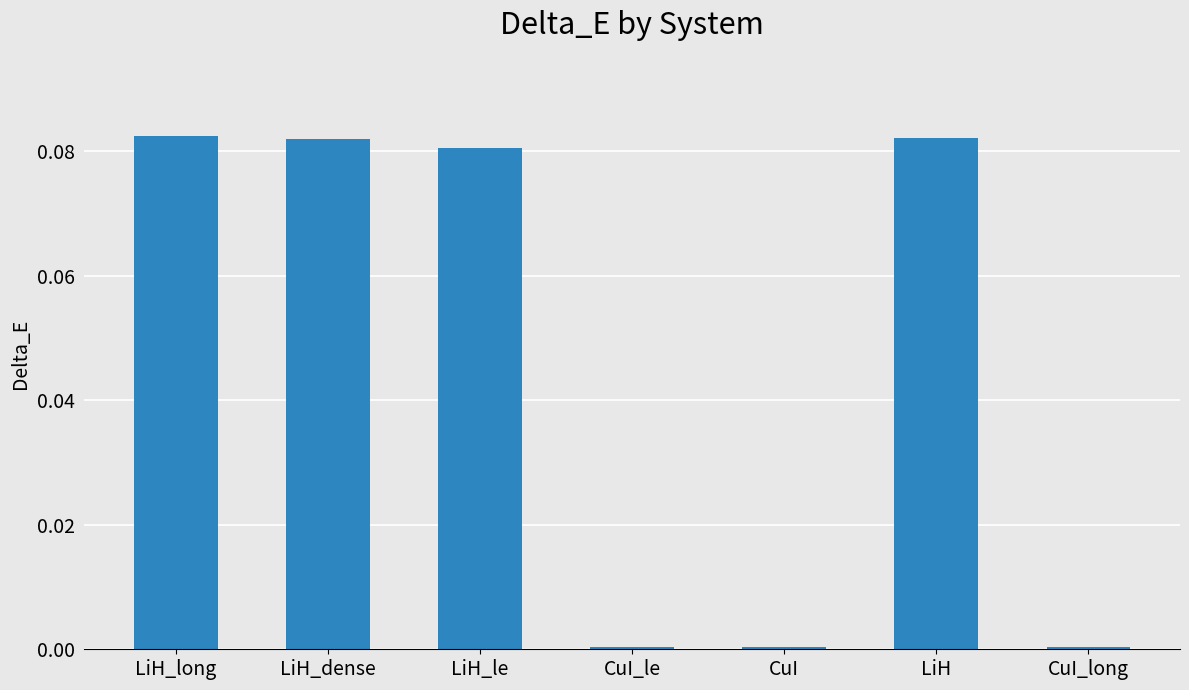

What is the sum of all values?

0.3